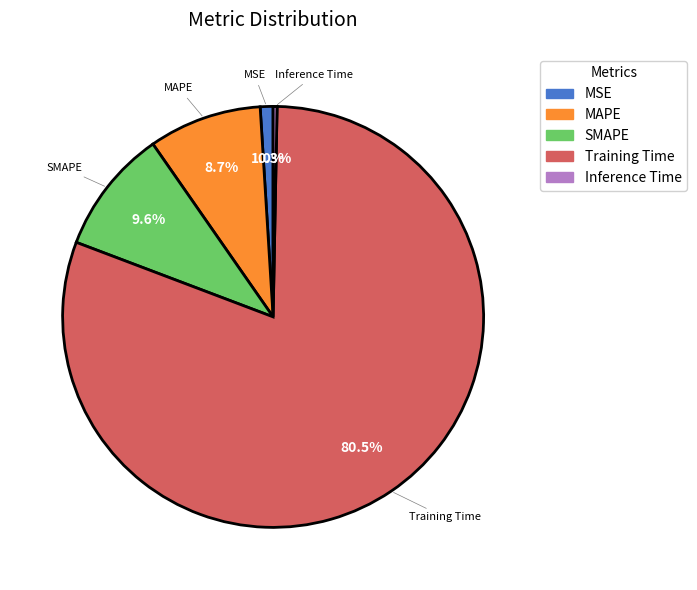

What percentage is the MAPE slice, to the nearest percent?

9%